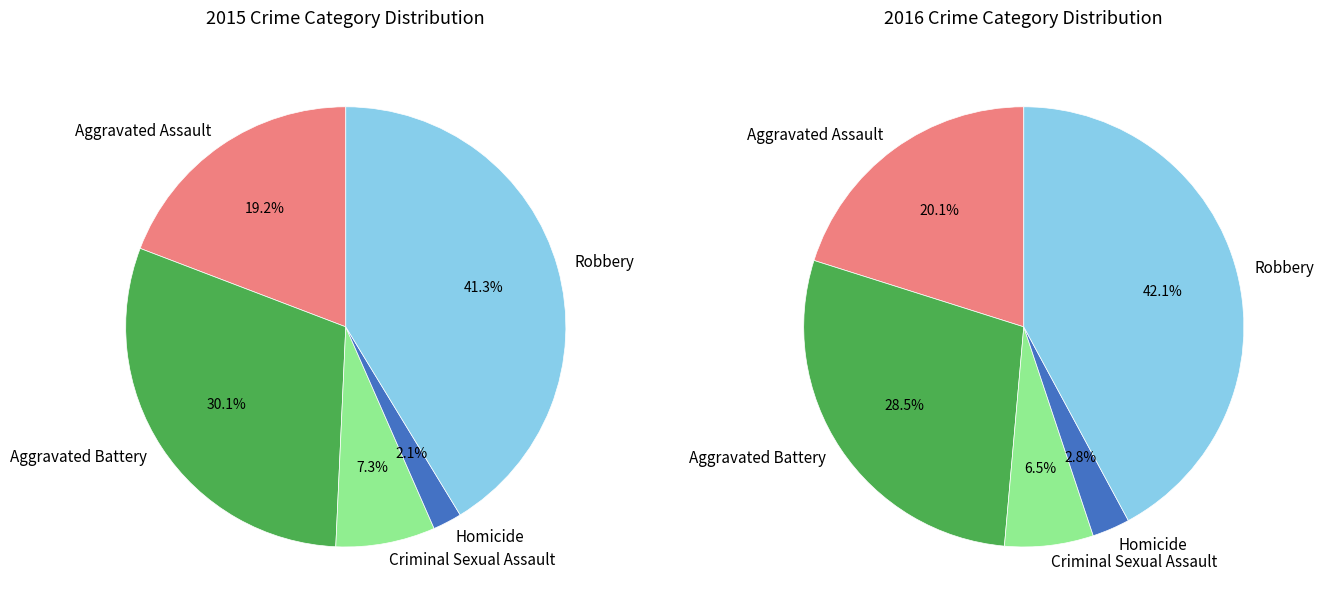

Does any single category account for the majority?

No